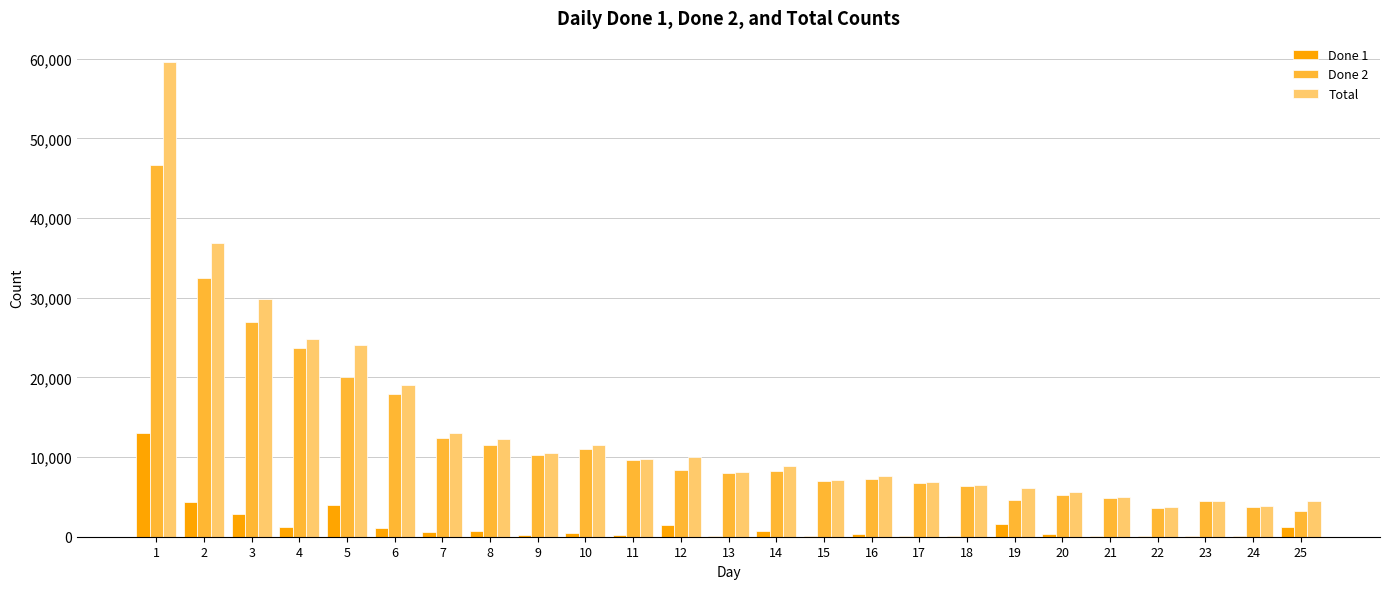

Where does the Total series first go above 8915?

1